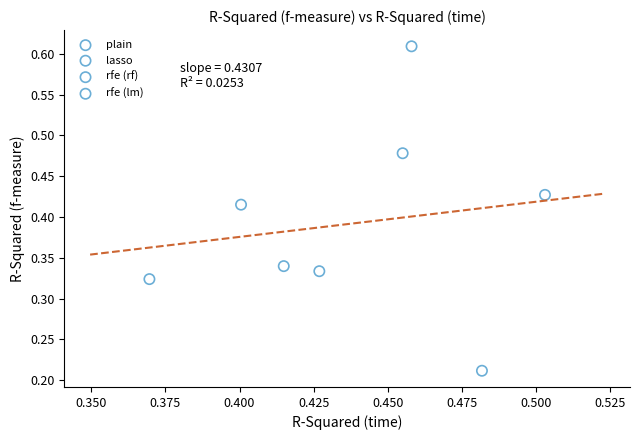

What are all the series names shown in the legend?

plain, lasso, rfe (rf), rfe (lm)